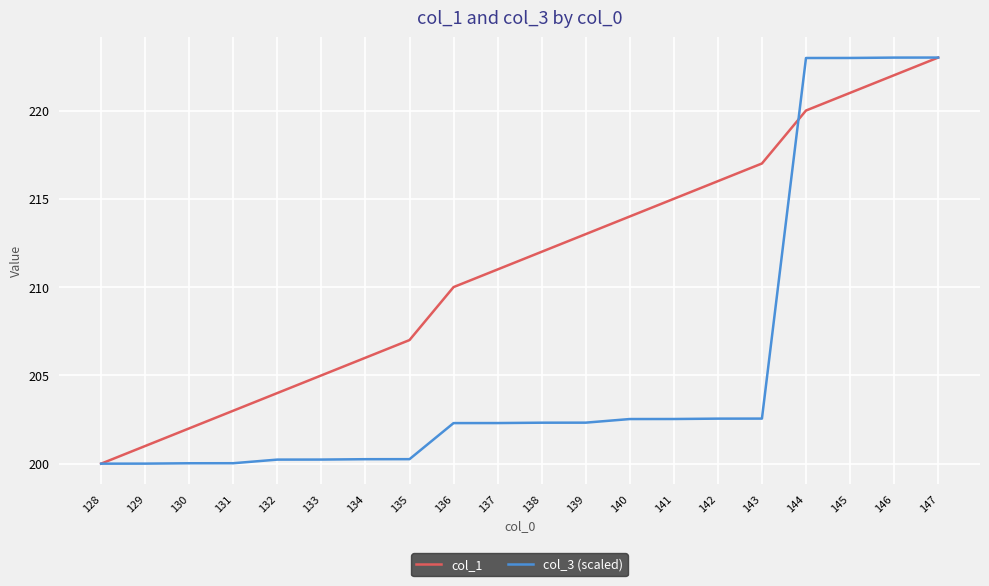

True or false: col_3 (scaled) and col_1 intersect in this chart.

True